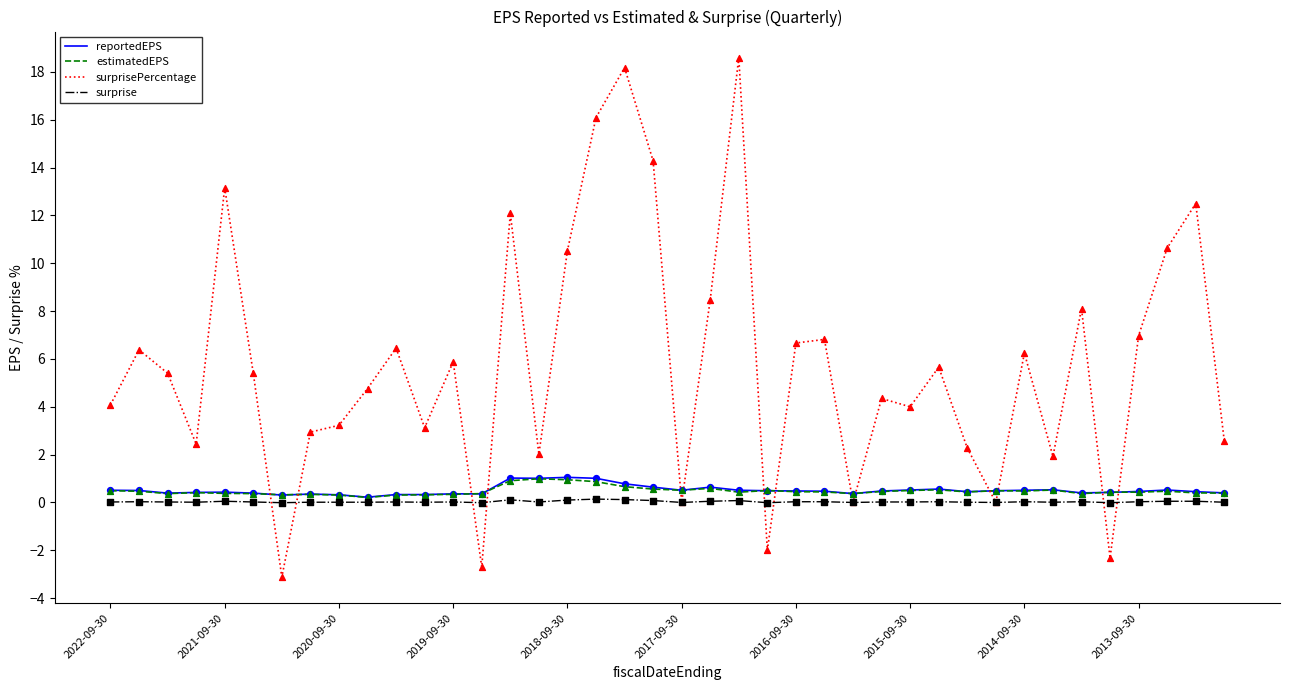

Which series has the largest total across all categories?

surprisePercentage